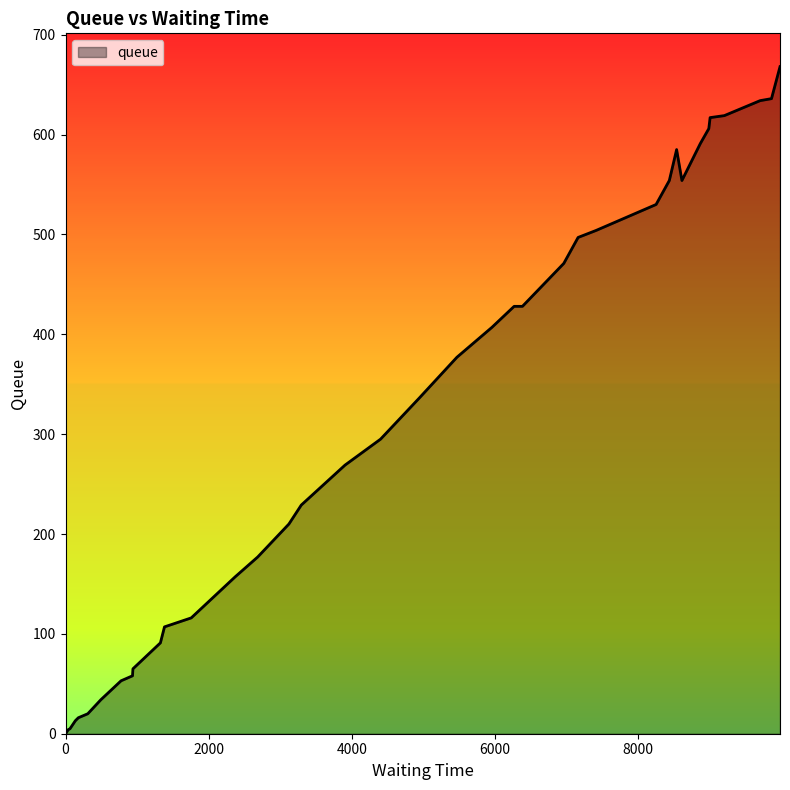

What is the difference between the maximum and minimum values?

668